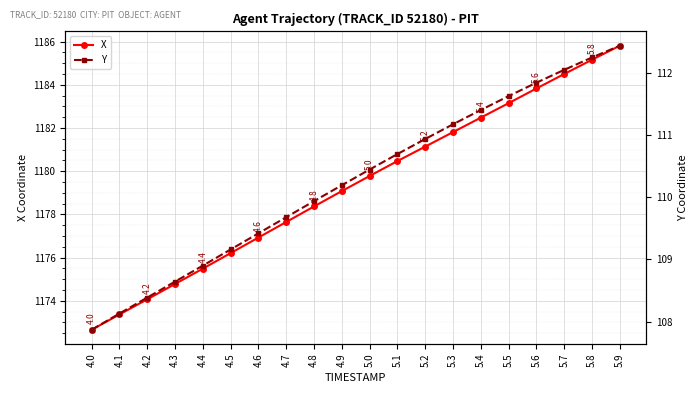

What is the difference between the highest and lowest values at 5.3?

1070.6